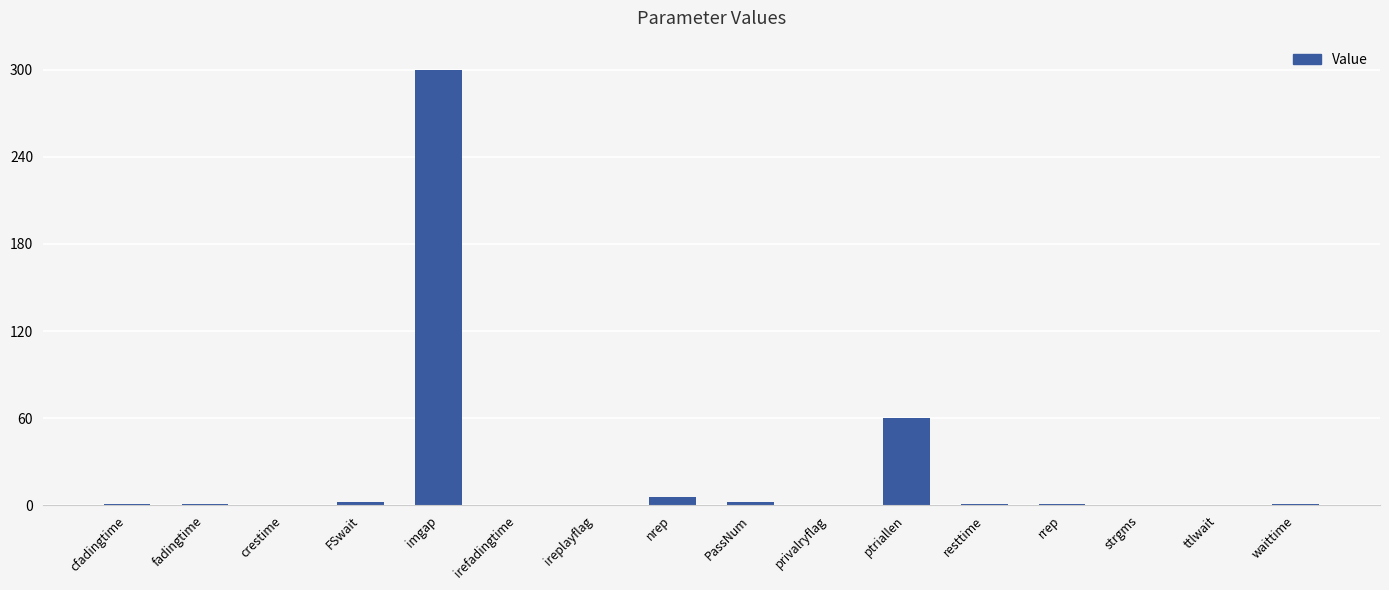

What is the sum of all values?

375.7